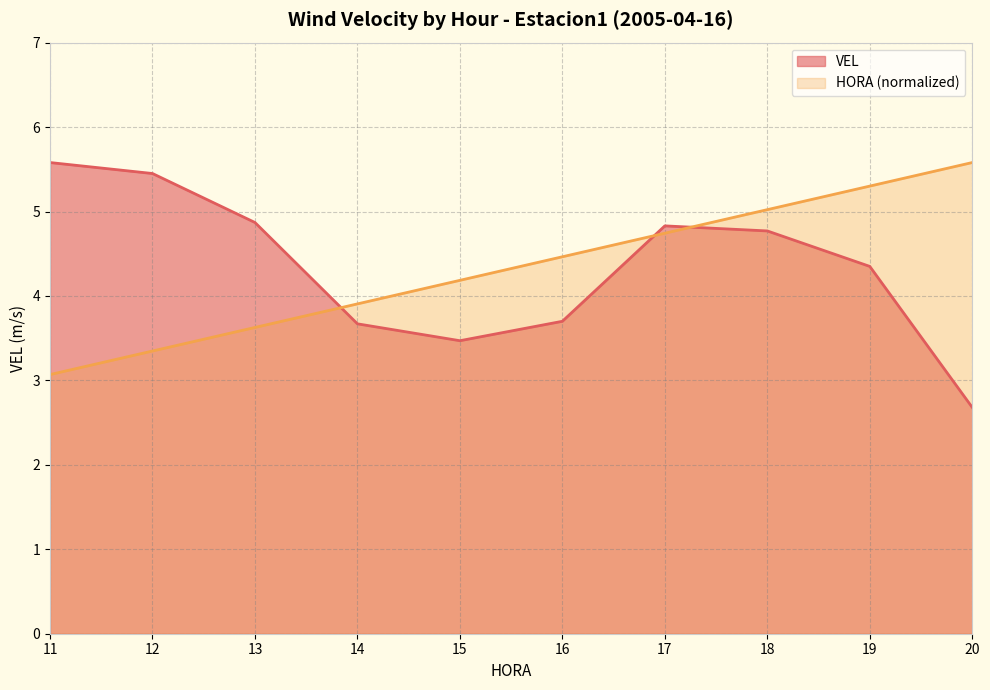

Which series changed the most between 11 and 13?

VEL